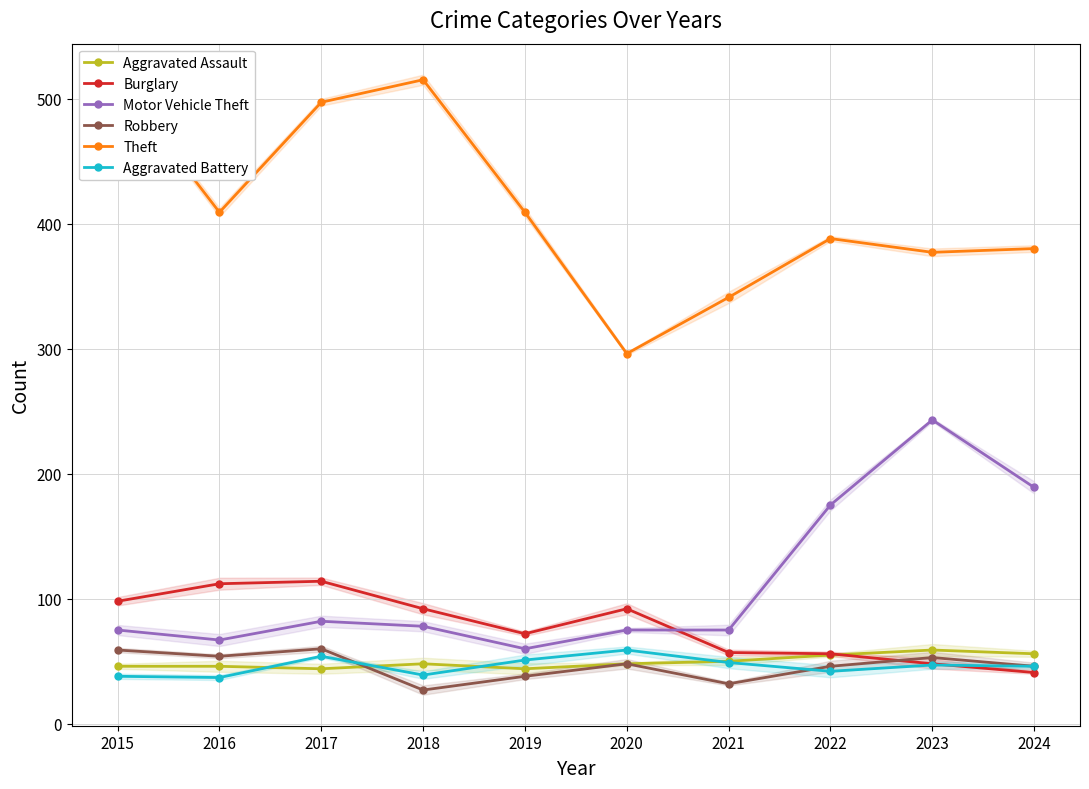

What is the greatest value displayed?

515